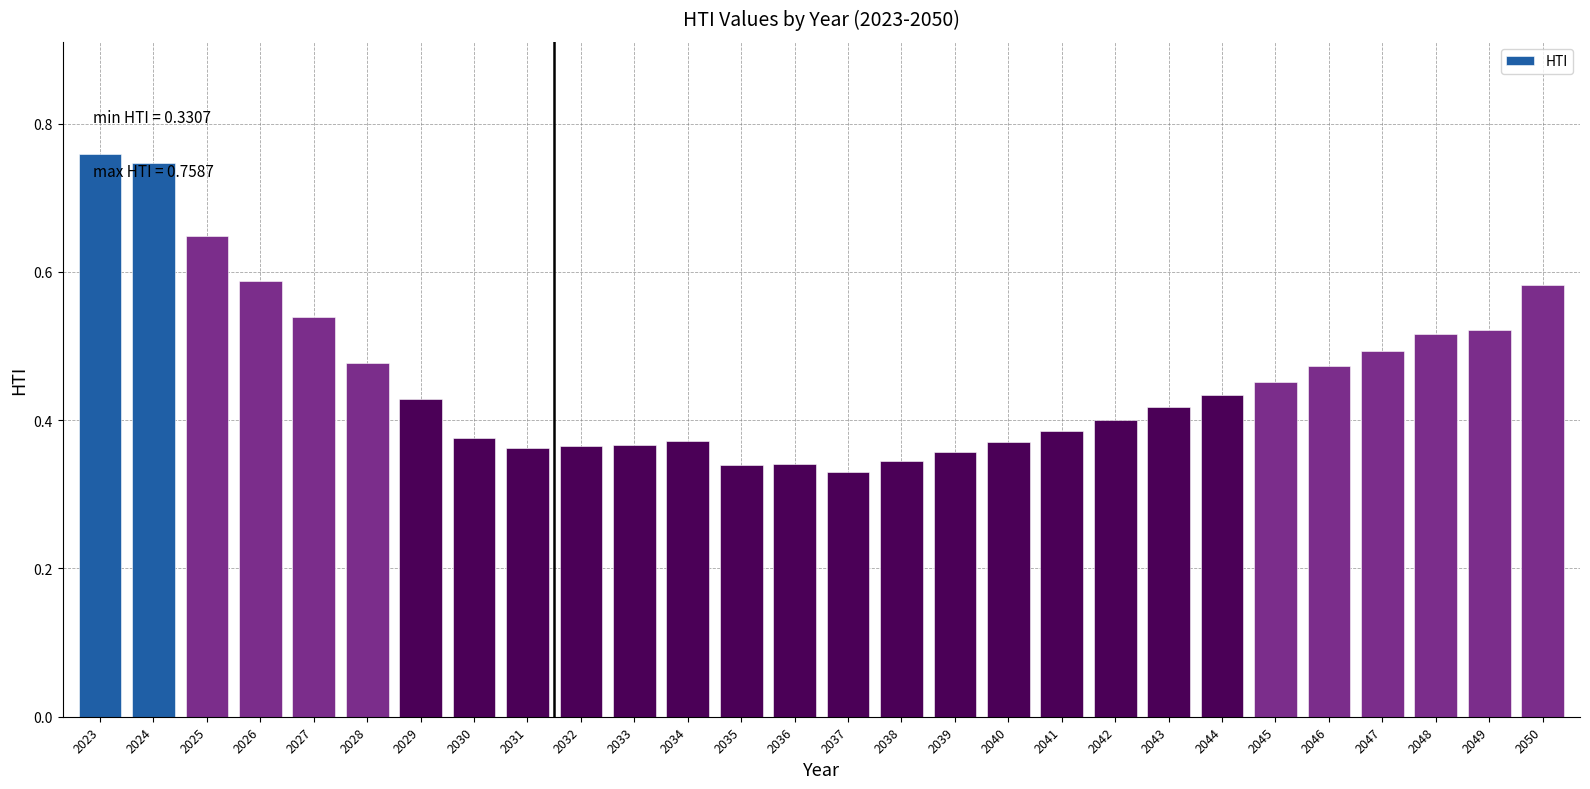

What is the sum of all values?

12.8